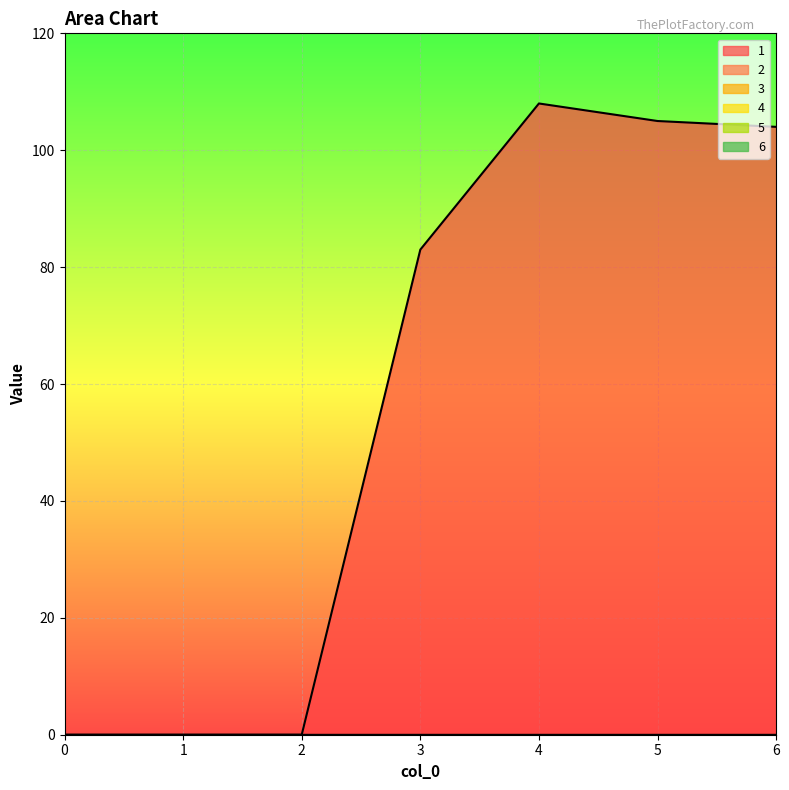

At 5, list the series in order from largest to smallest.

1, 2, 3, 4, 5, 6